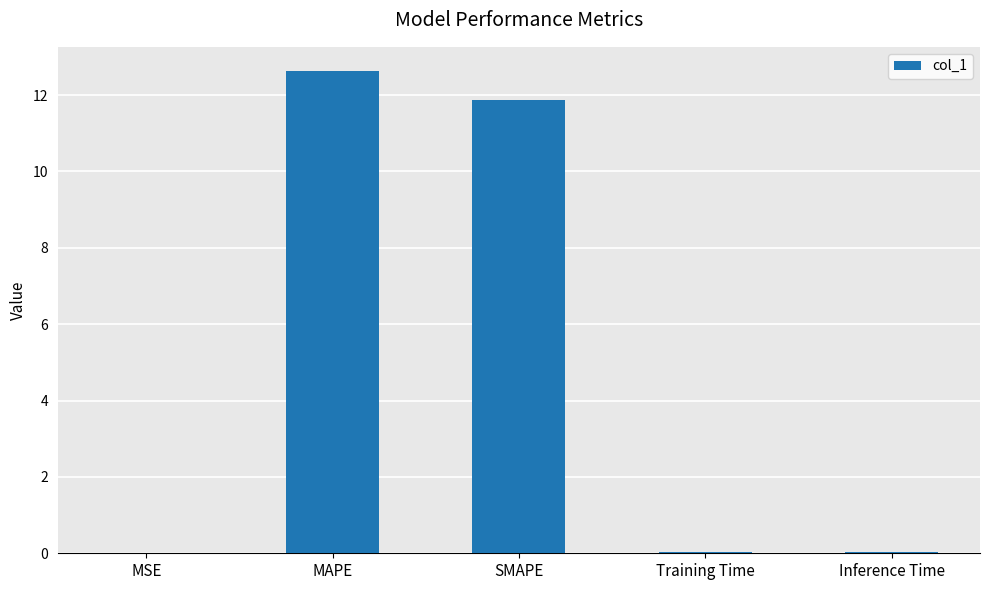

How many data points does each series have?

5